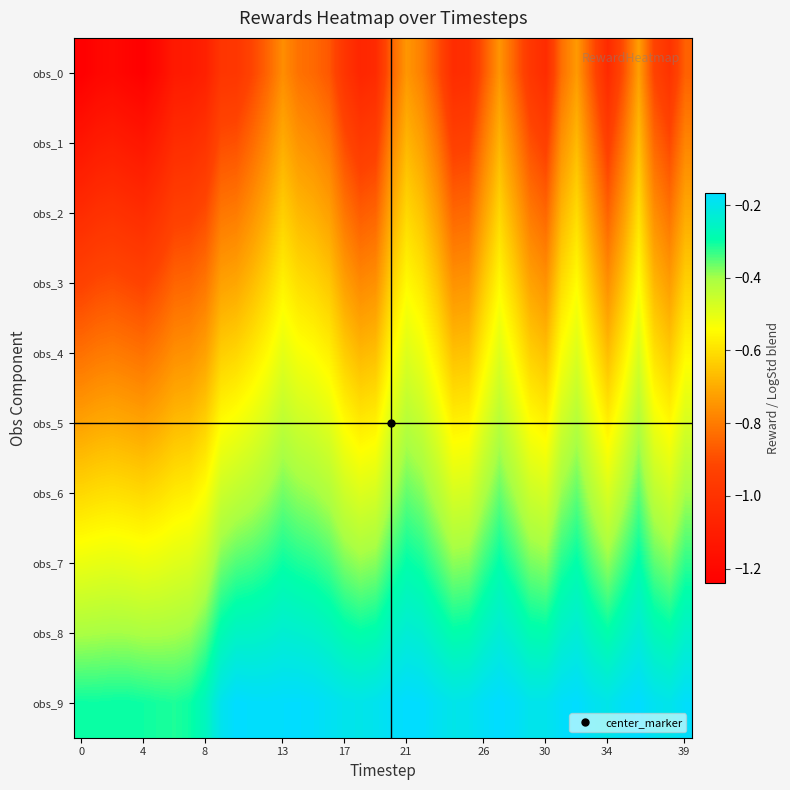

Which series has the largest total across all categories?

obs_9